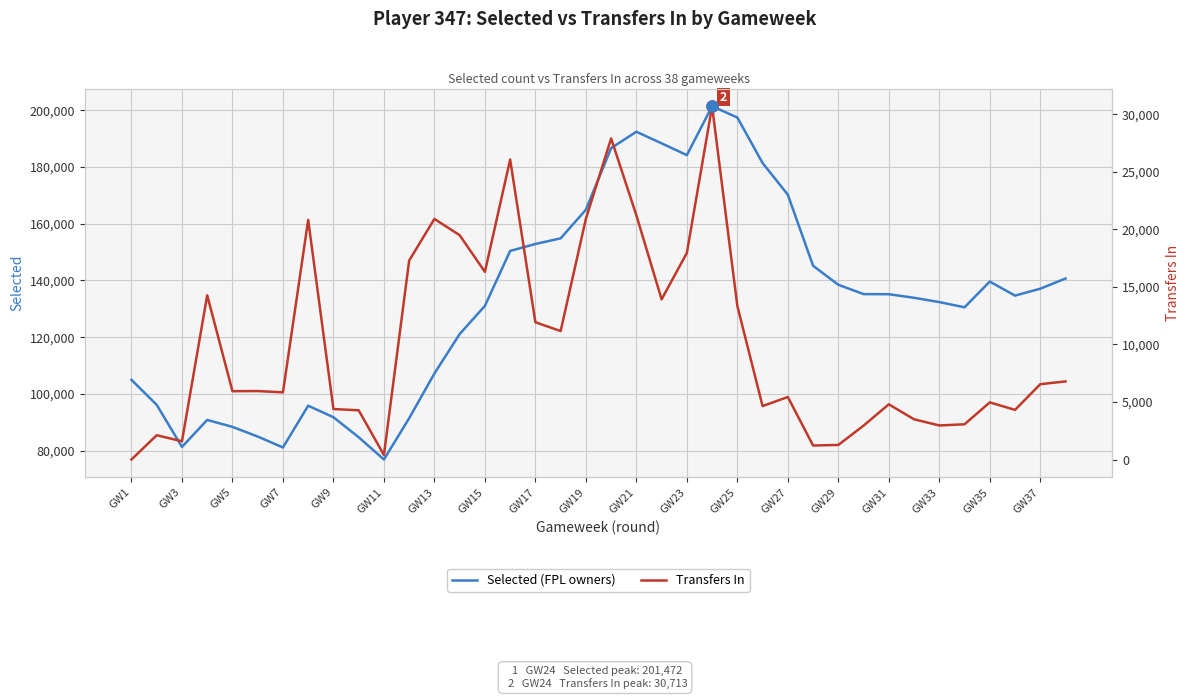

Which category has the lowest value in the Selected (FPL owners) series?

GW11